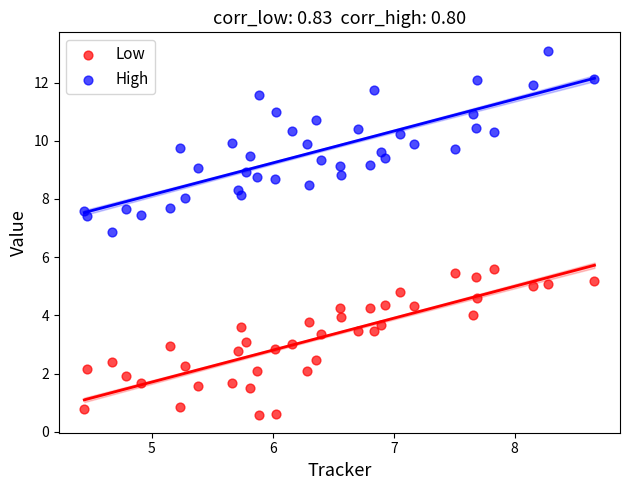

Across all data points, what is the range of Y values (max minus min)?

12.5